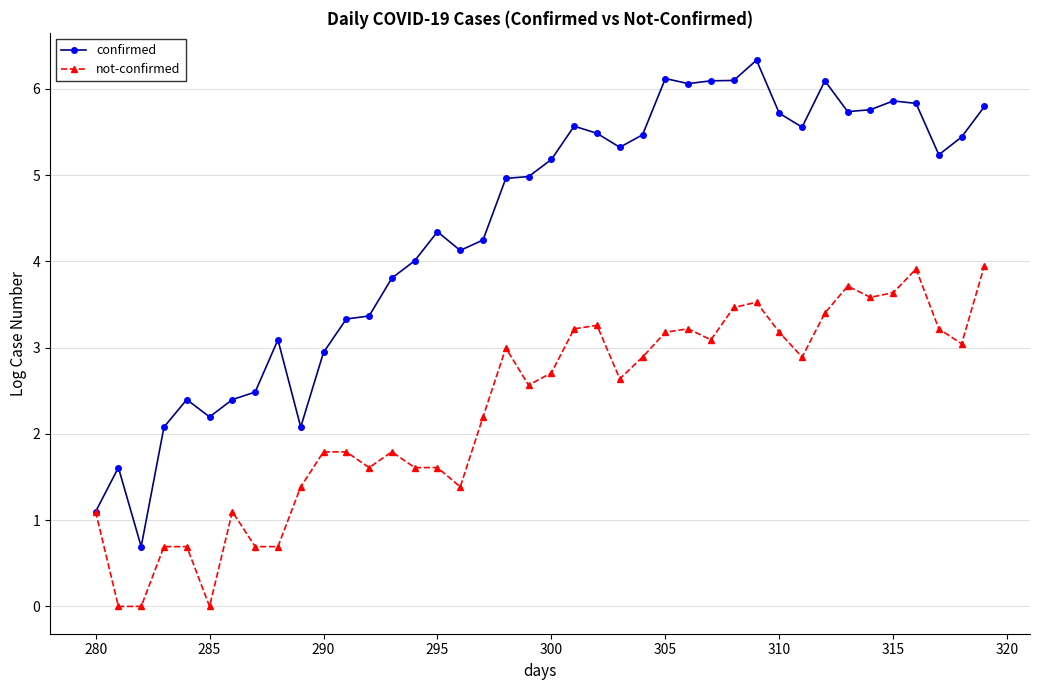

Which series has the largest range (max minus min)?

confirmed